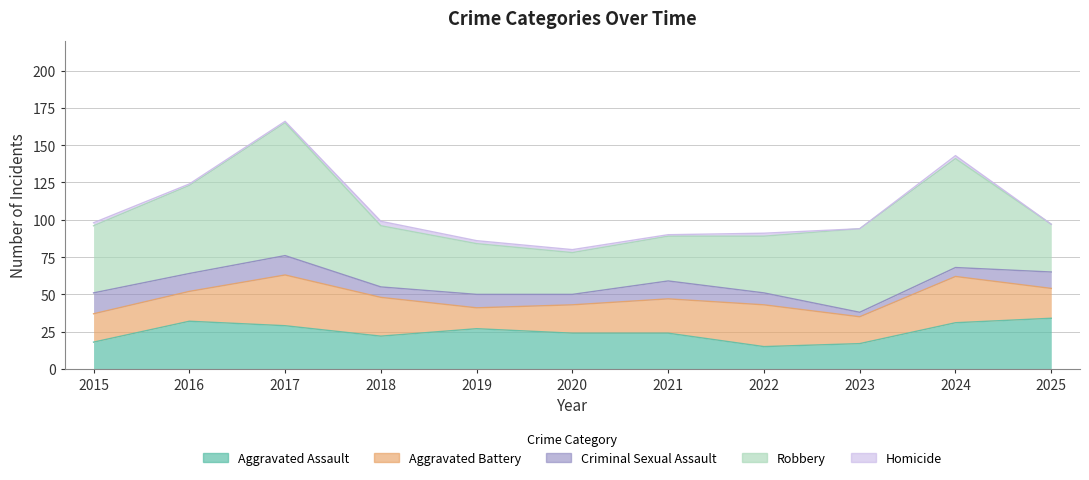

Which series ends up on top after the final intersection of Robbery and Aggravated Assault?

Aggravated Assault